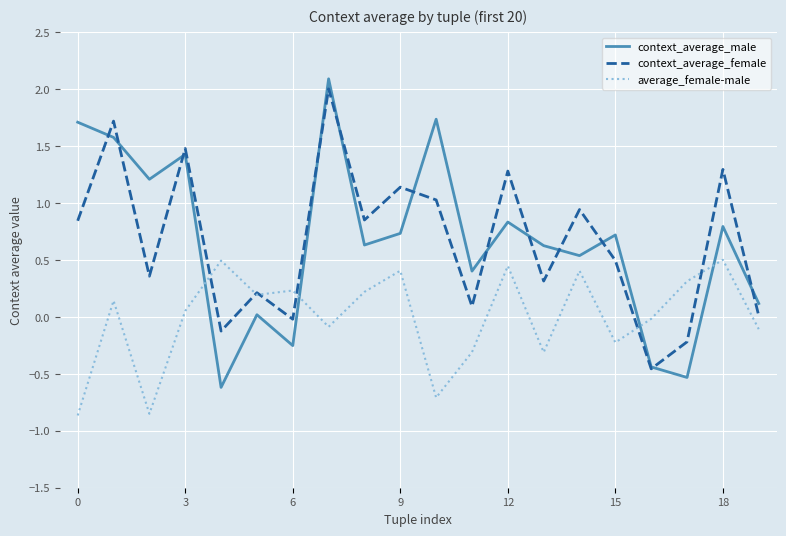

Which series ends up on top after the final intersection of context_average_male and average_female-male?

context_average_male